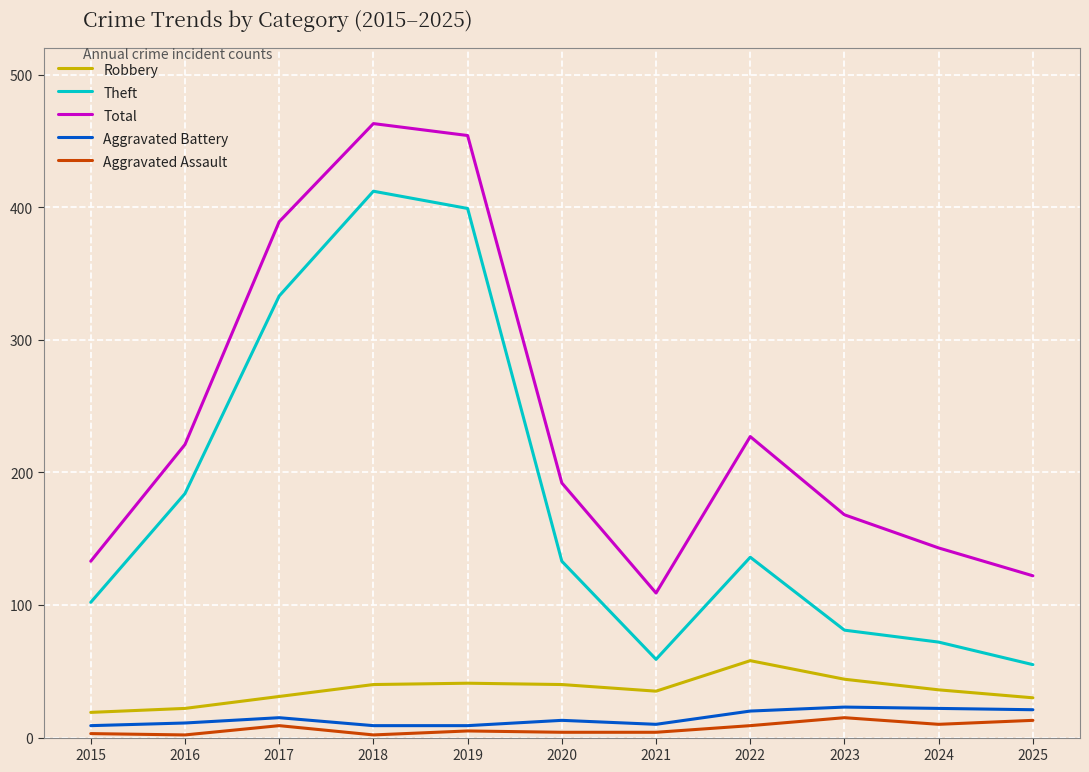

What is the highest value of the Robbery series?

58